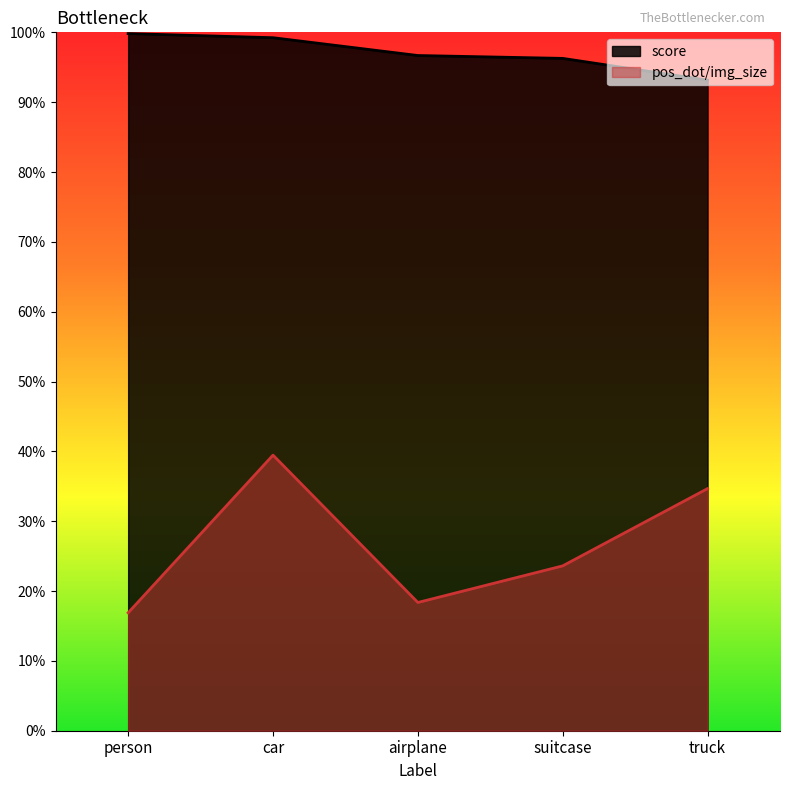

What is the average value of the score series?

1.0